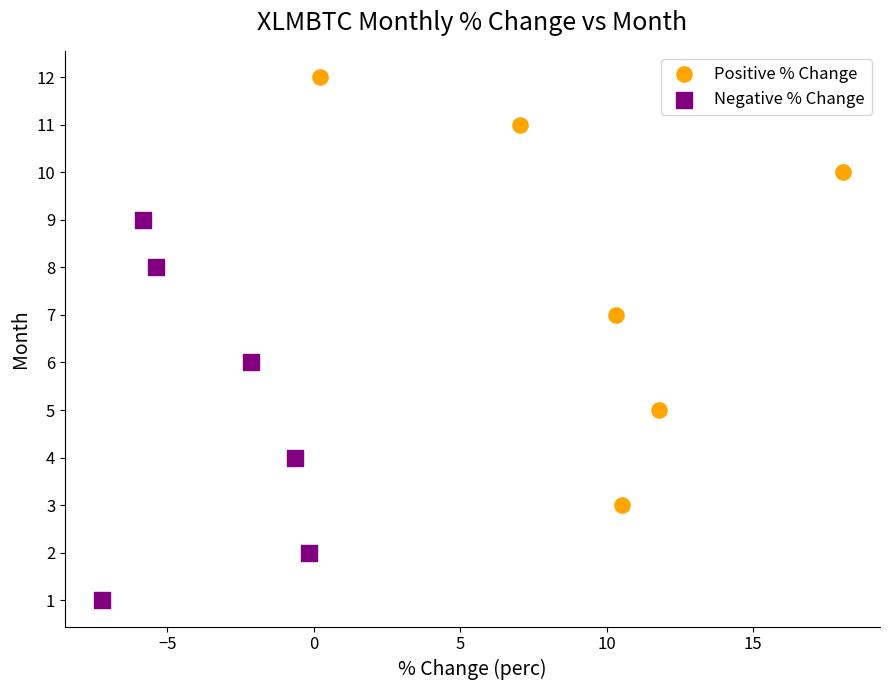

Which series has the widest spread of Y values?

Positive % Change